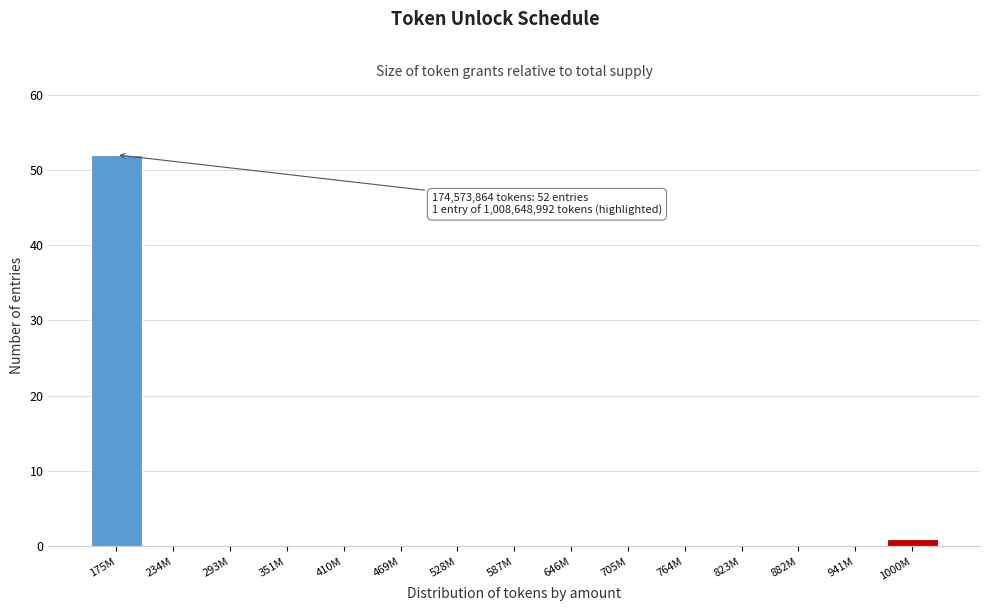

Reading left to right, what are all the values shown in this chart?

175M=52	234M=0	293M=0	351M=0	410M=0	469M=0	528M=0	587M=0	646M=0	705M=0	764M=0	823M=0	882M=0	941M=0	1000M=1